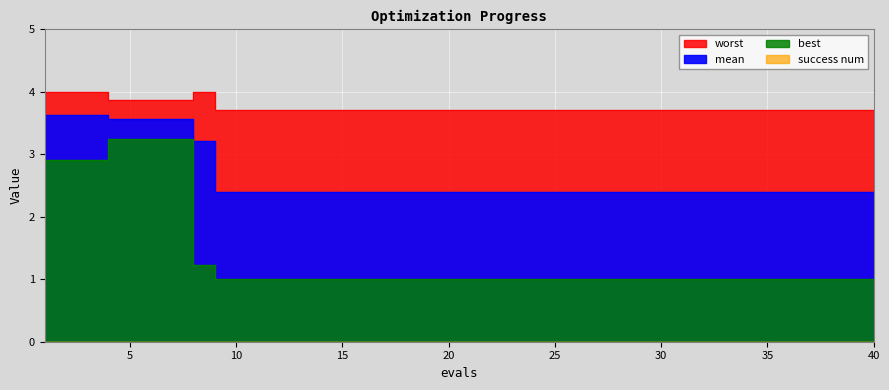

At 19, list the series in order from smallest to largest.

best, mean, worst